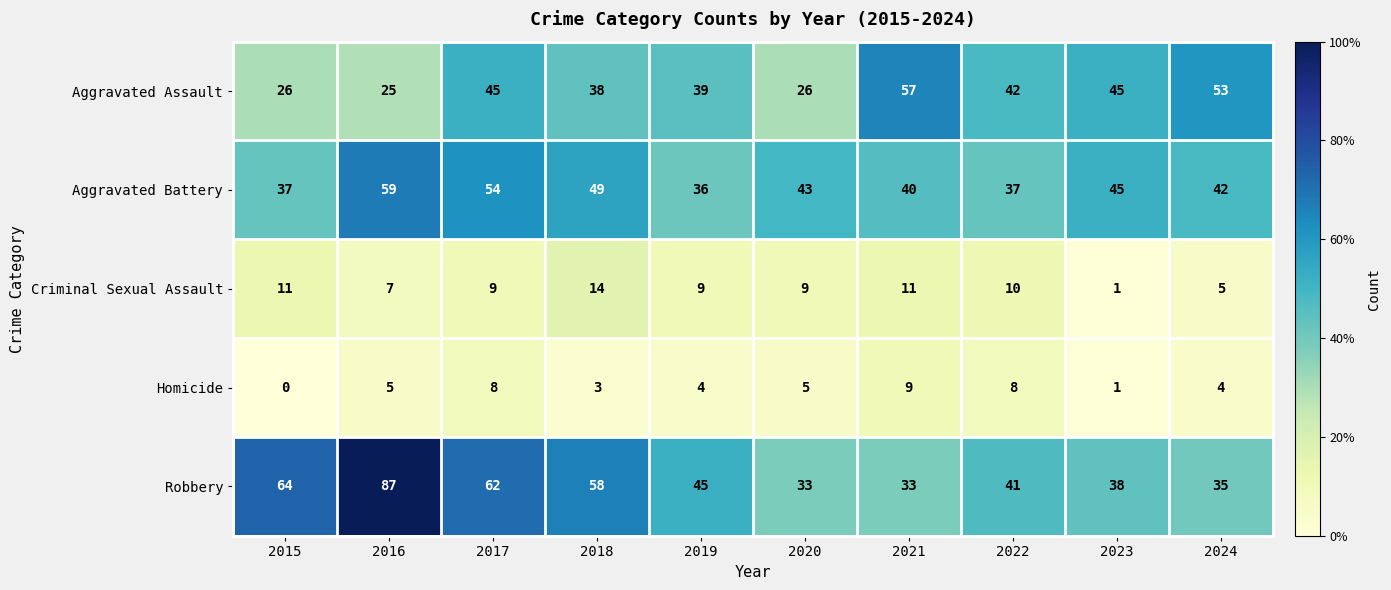

Where does the Aggravated Battery series first go above 43?

2016